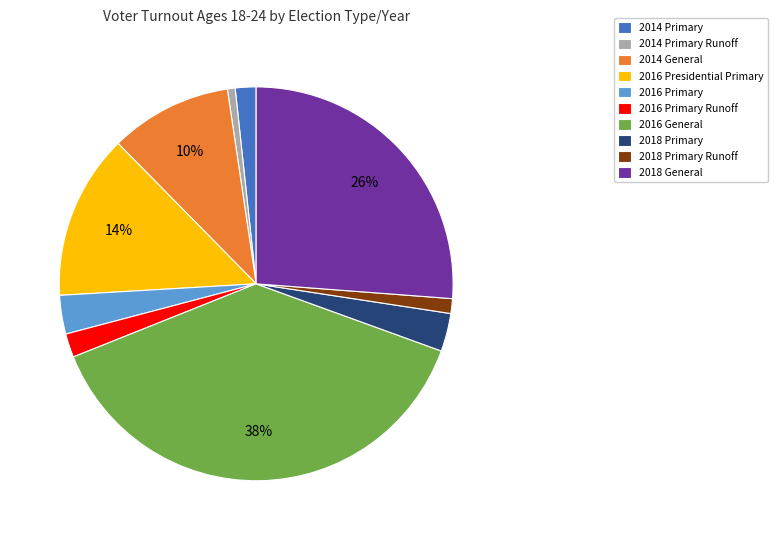

What is the ratio of the value at 2016 Presidential Primary to the value at 2014 General?

1.4